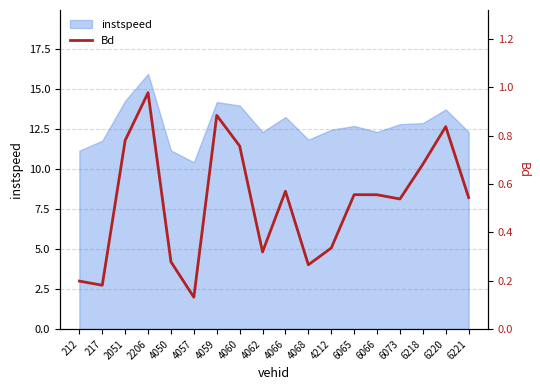

At which label is the value closest to 0?

4057